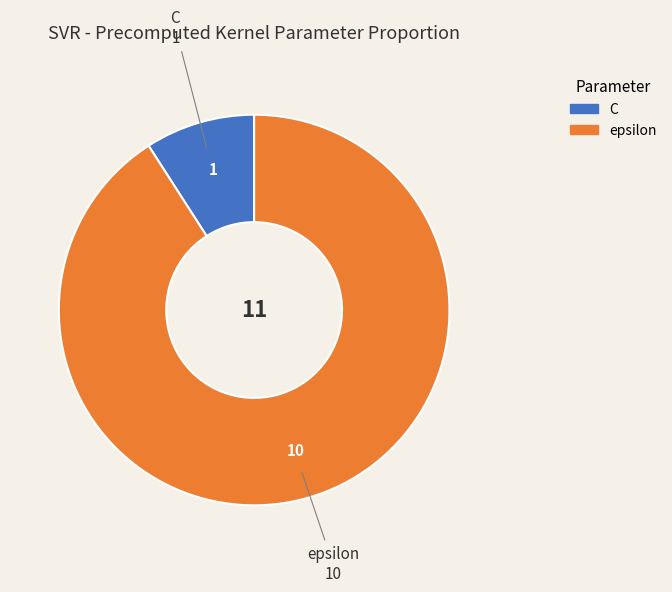

Which has a higher value, C or epsilon?

epsilon